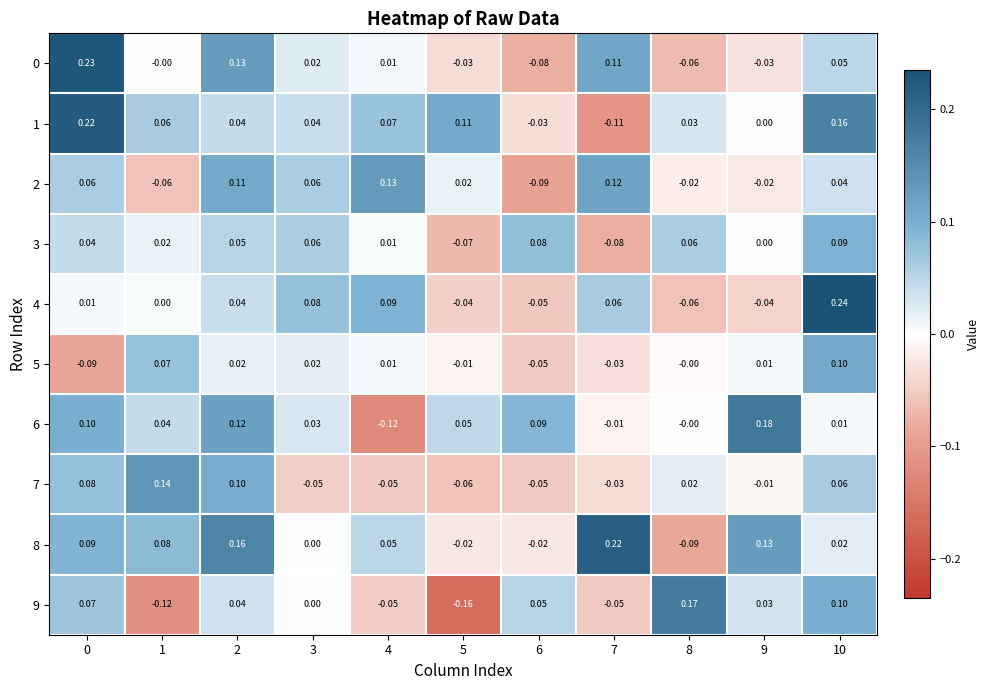

Is the value of 6 at 2 greater than the value of 9 at 5?

Yes